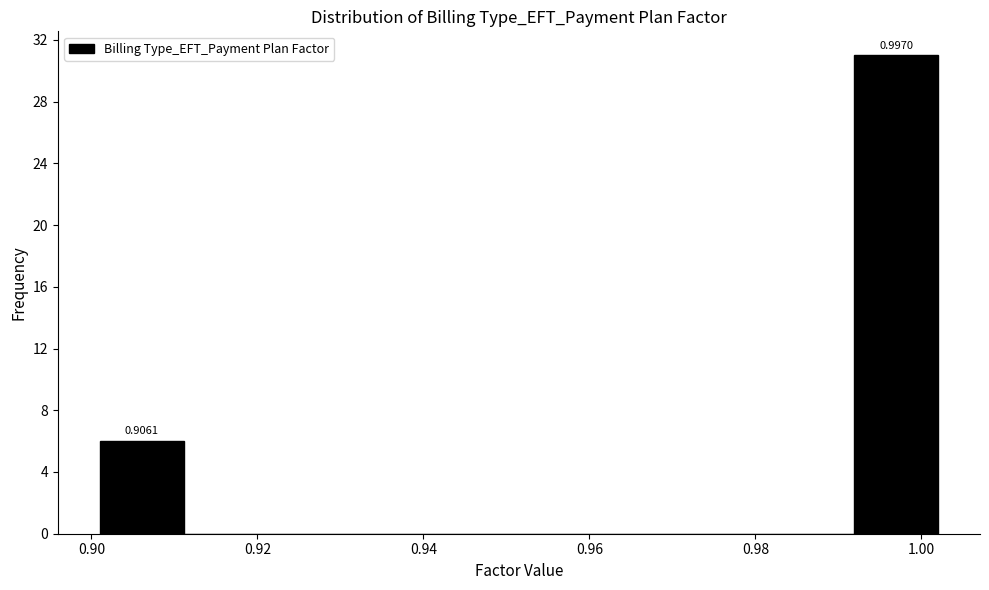

Which range on the x-axis has the tallest bar?

0.992 to 1.002